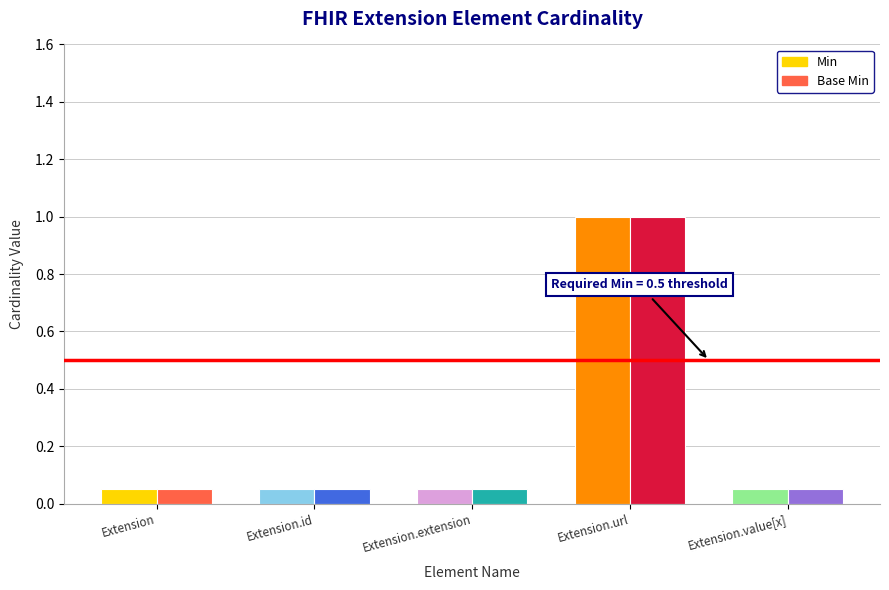

Is the value of Base Min at Extension.url greater than the value of Min at Extension.value[x]?

Yes